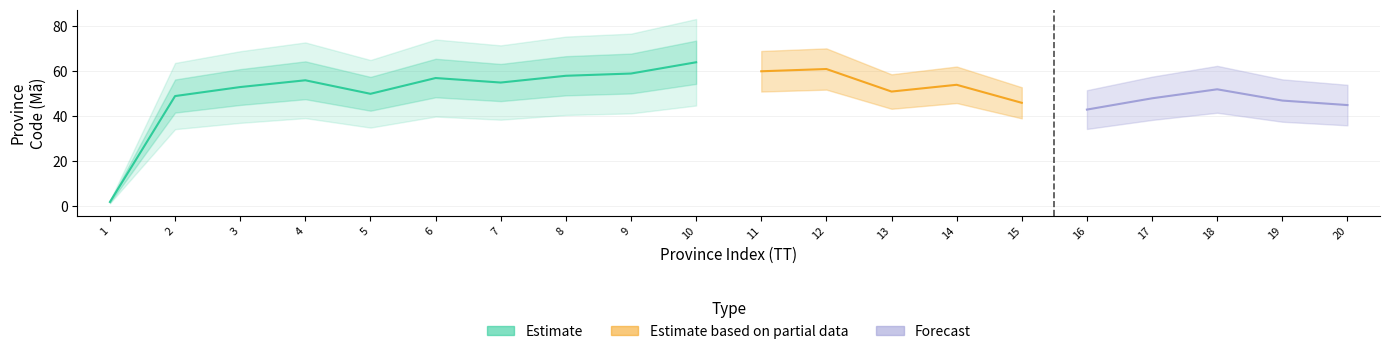

Which series has the widest spread of values?

Estimate